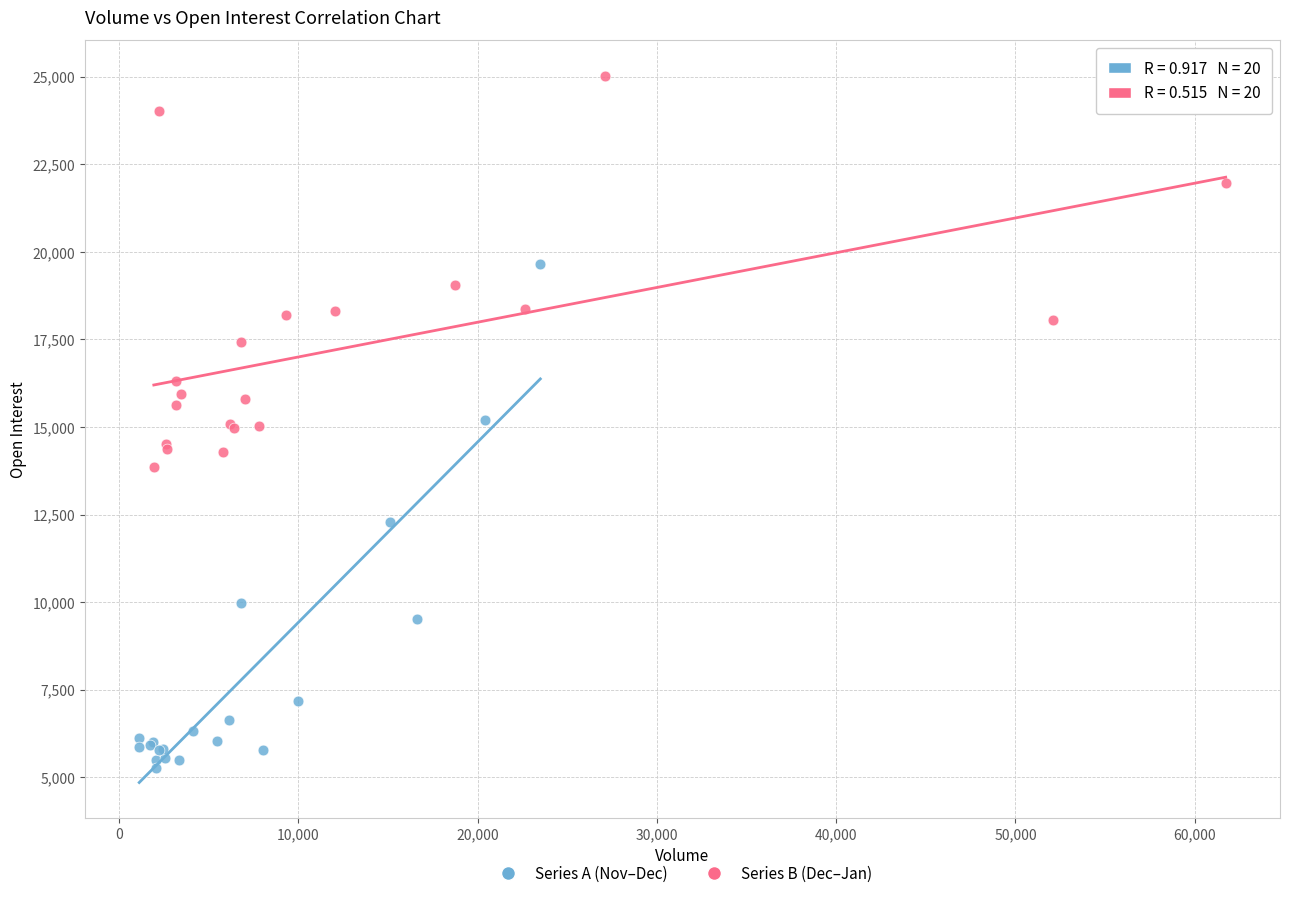

Which series has the widest spread of Y values?

Series A (Nov–Dec)